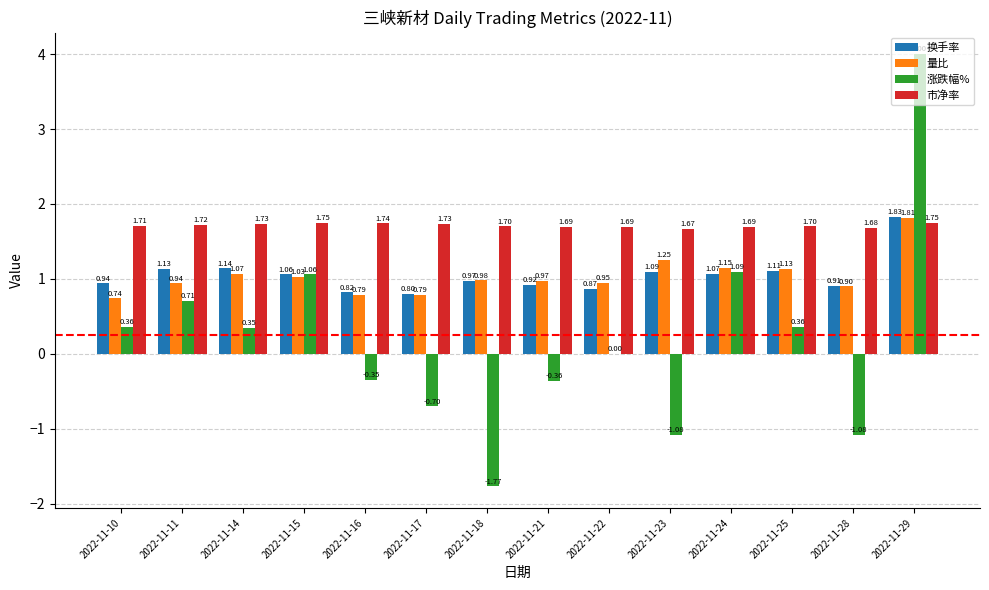

Between 2022-11-21 and 2022-11-23, which series saw the biggest shift?

涨跌幅%